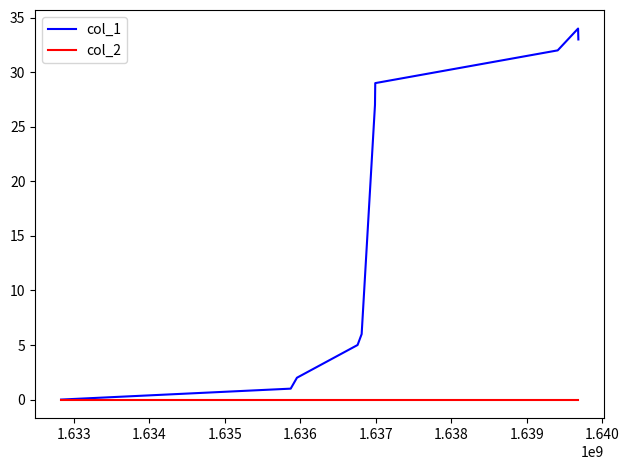

Which series has the widest spread of values?

col_1